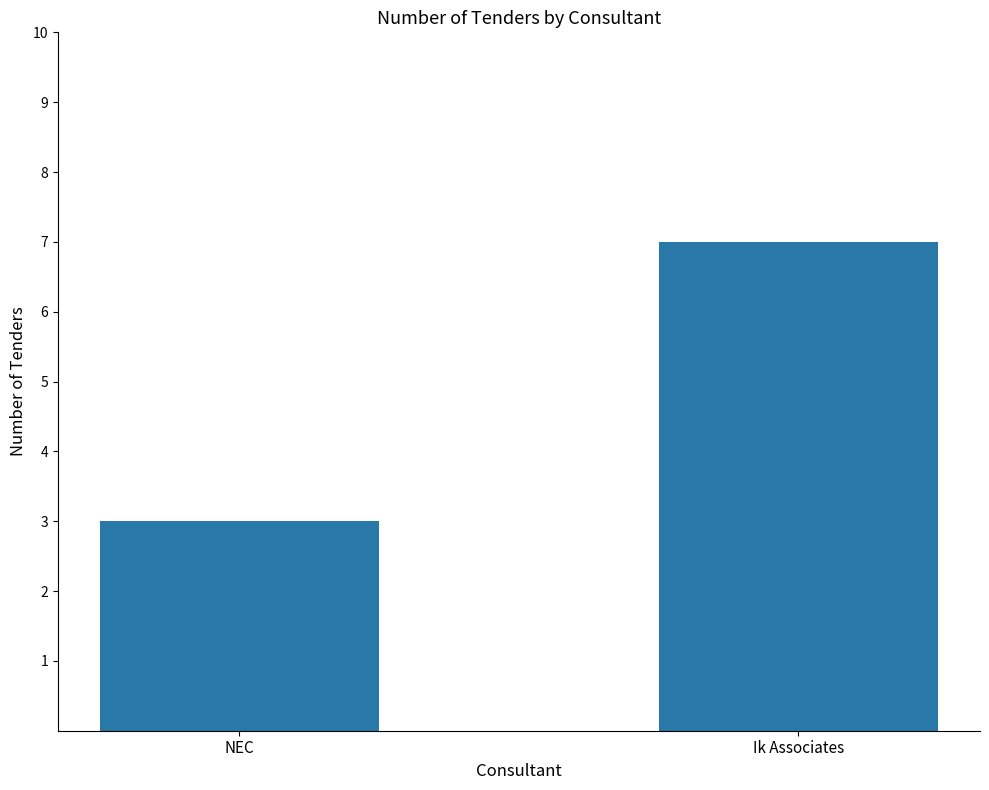

Where is the data nearest to the value 5?

NEC